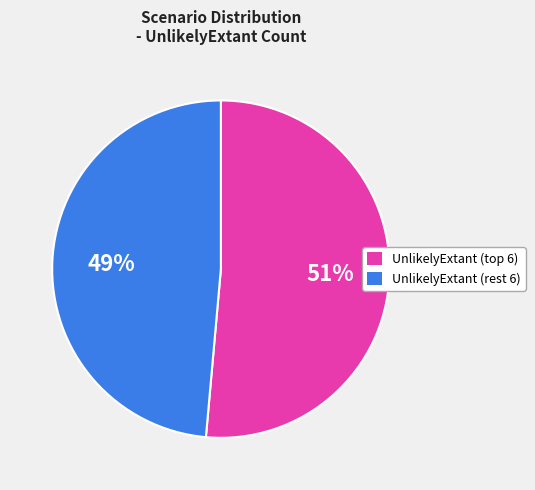

How many slices are in this pie chart?

2